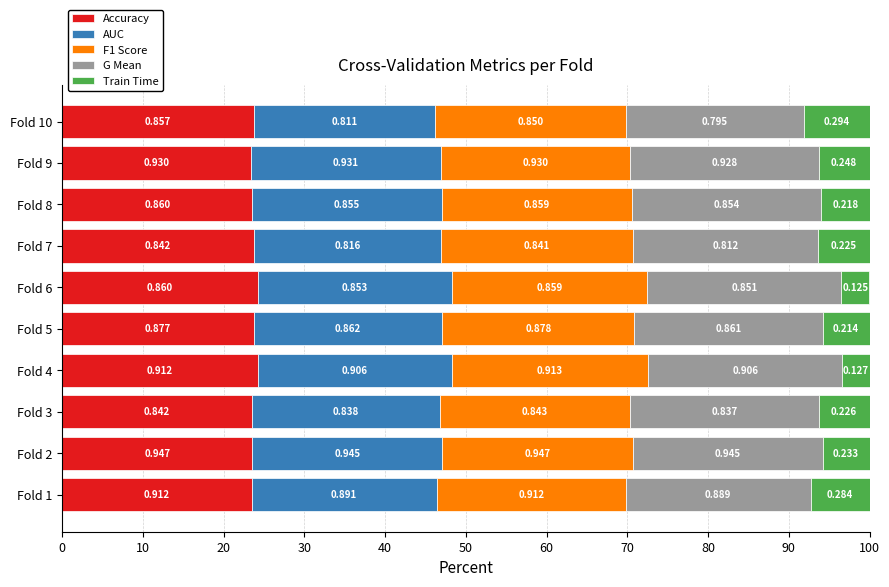

What are all the series names shown in the legend?

Accuracy, AUC, F1 Score, G Mean, Train Time